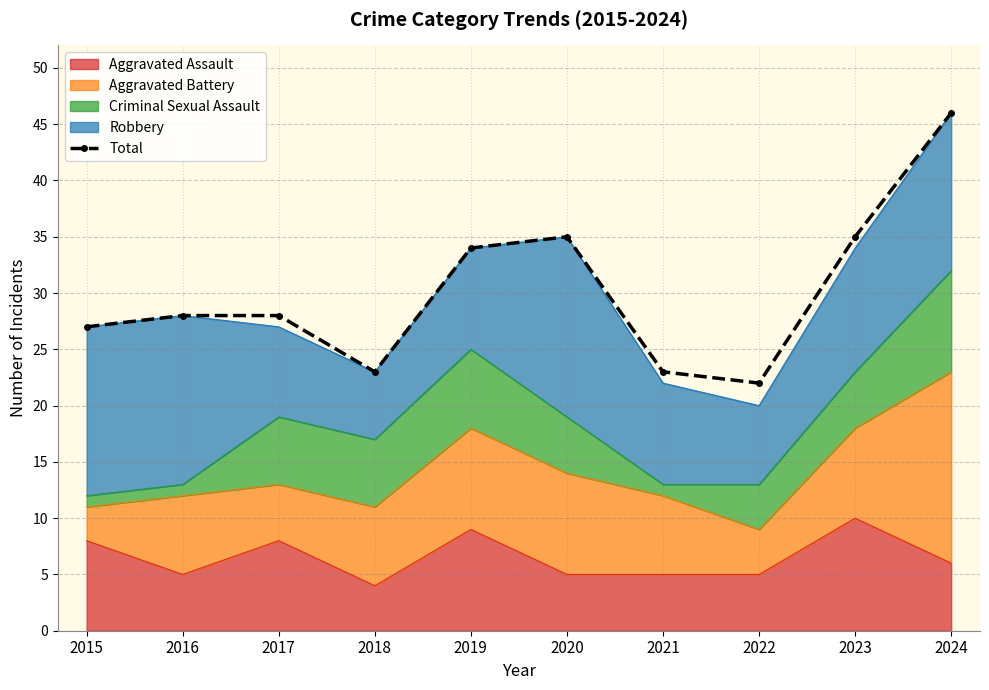

Reading right to left, extract all data points from this chart.

46	35	22	23	35	34	23	28	28	27